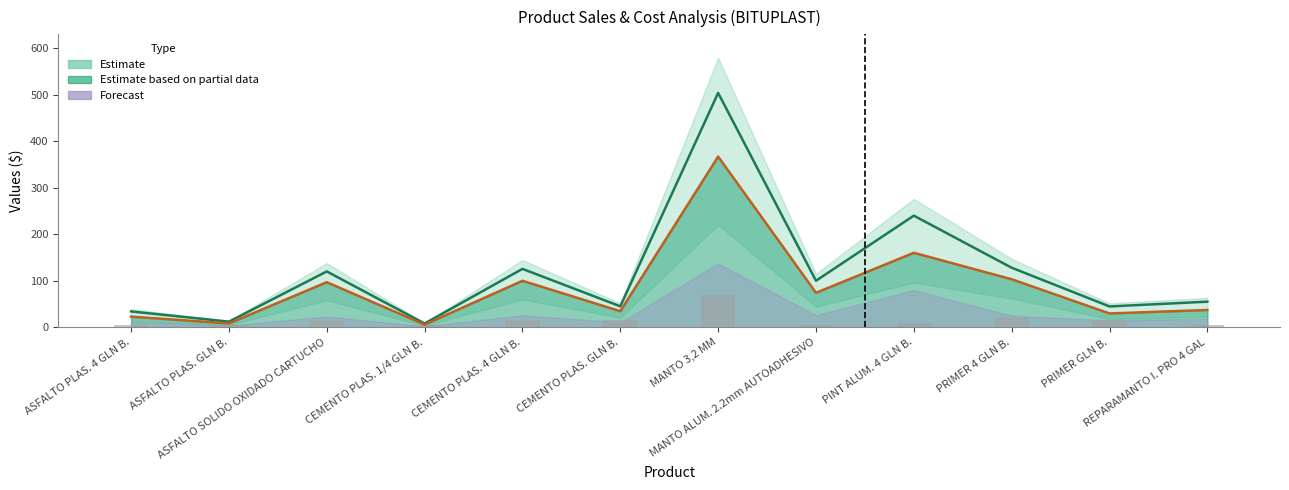

Reading right to left, transcribe all the data shown in this chart.

VENDIDO: 5.0	15.0	20.0	10.0	5.5	70.0	15.0	15.0	5.0	15.0	5.0	5.0
VENTA TOTAL: 55.0	44.7	128.0	240.0	100.0	504.0	45.0	125.5	8.0	120.0	12.0	34.0
COSTO TOTAL: 37.1	29.7	103.2	160.1	74.1	367.1	34.5	99.9	5.7	96.9	8.2	22.8